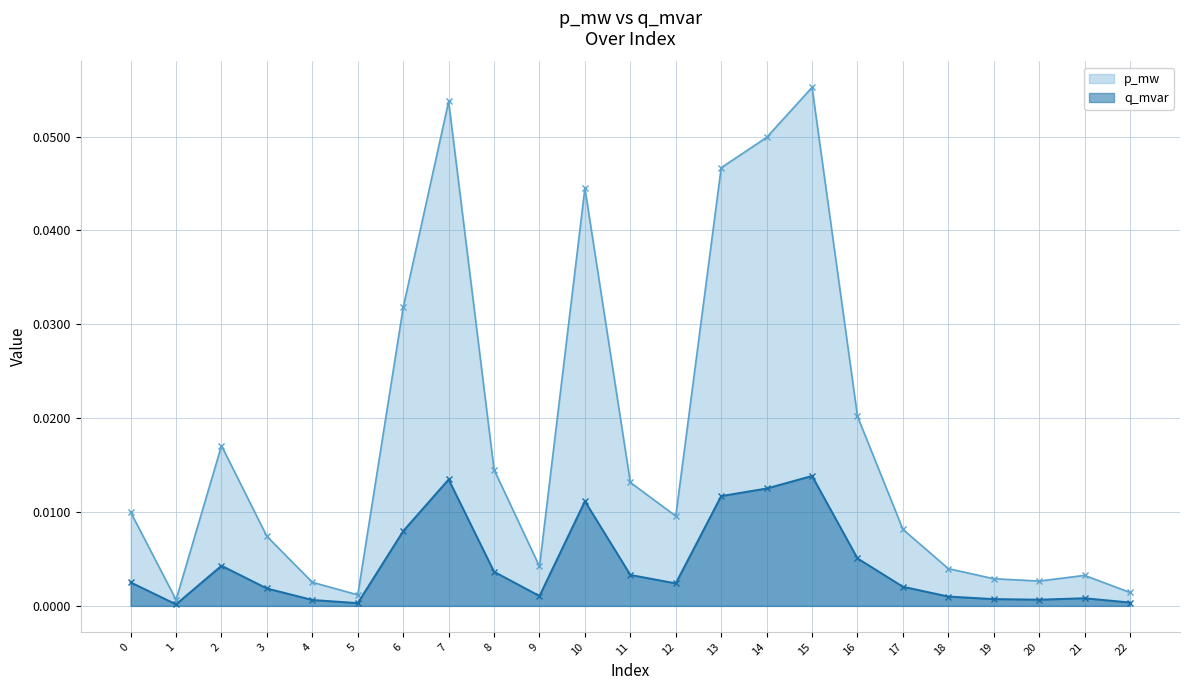

Rank the series by their average value, from highest to lowest.

p_mw, q_mvar